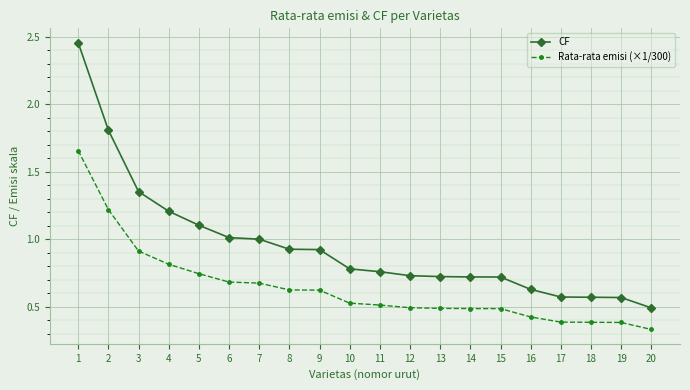

Which category has the lowest value in the CF series?

20